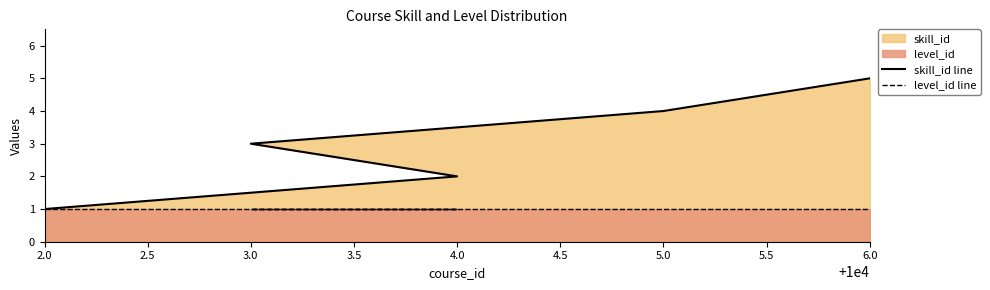

How many distinct data groups are displayed?

2